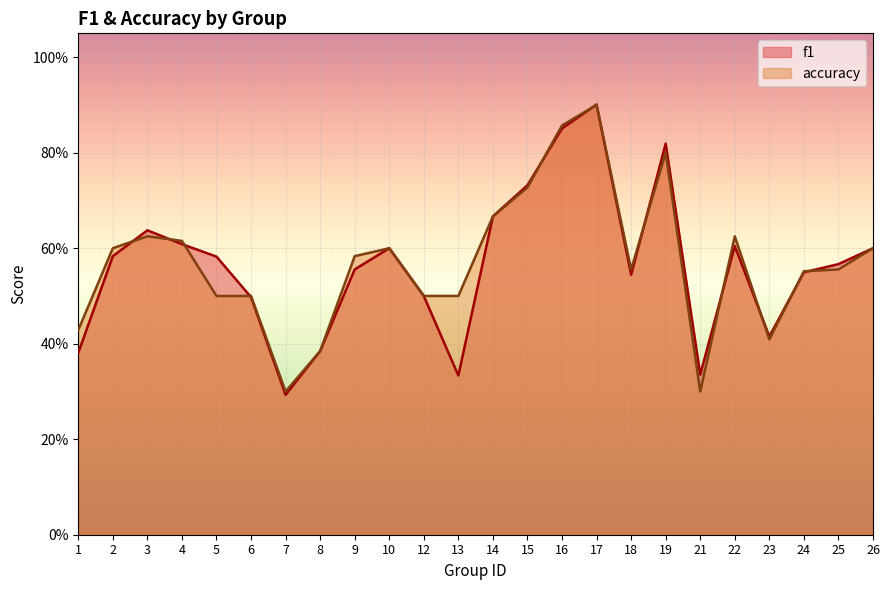

At how many categories does at least one series exceed 0?

24